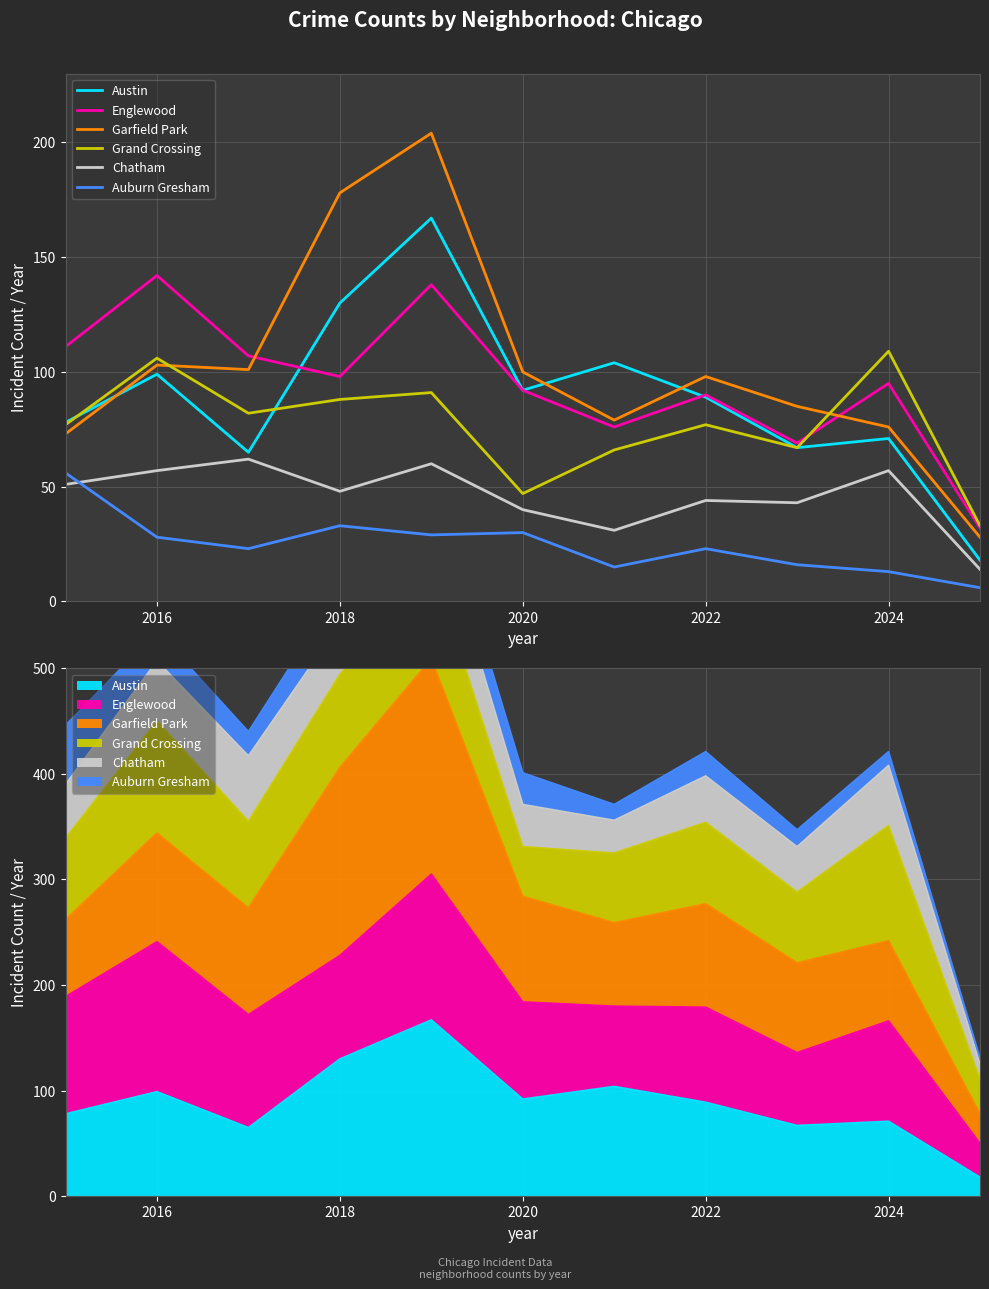

True or false: Auburn Gresham and Austin intersect in this chart.

False